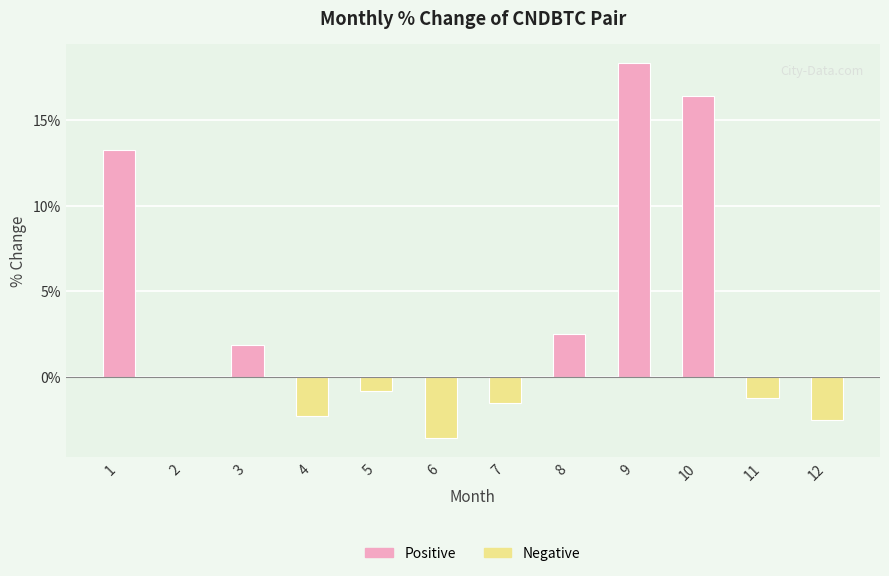

What is the greatest value displayed?

18.3